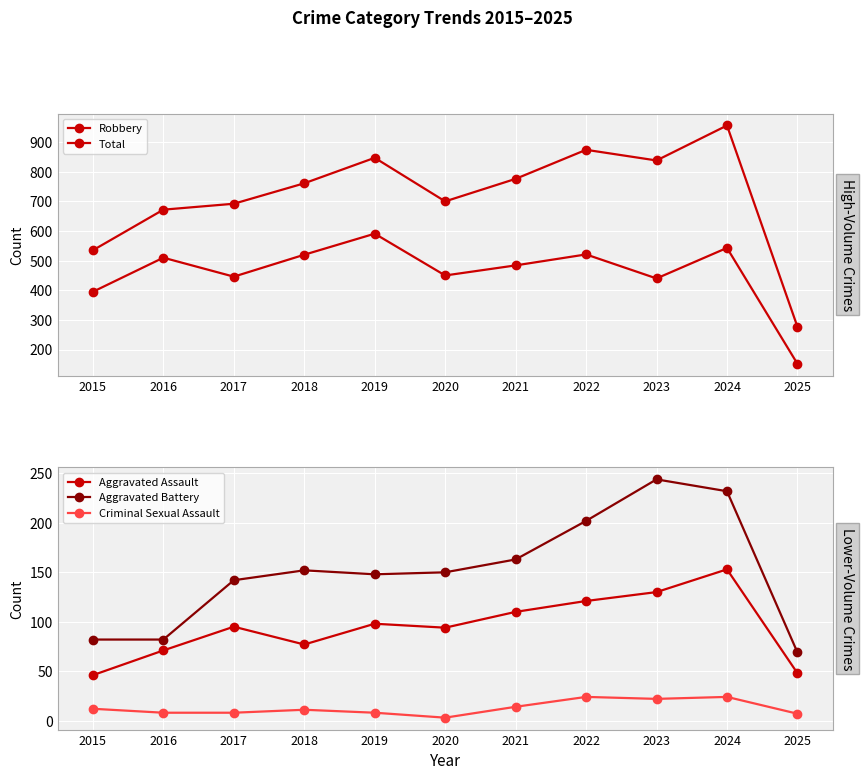

True or false: Total has a value of 333 at 2015.

False